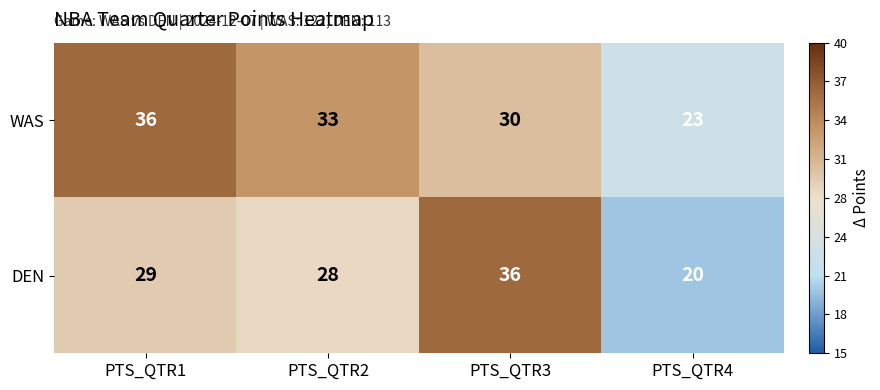

What is the total value across all series at PTS_QTR2?

61